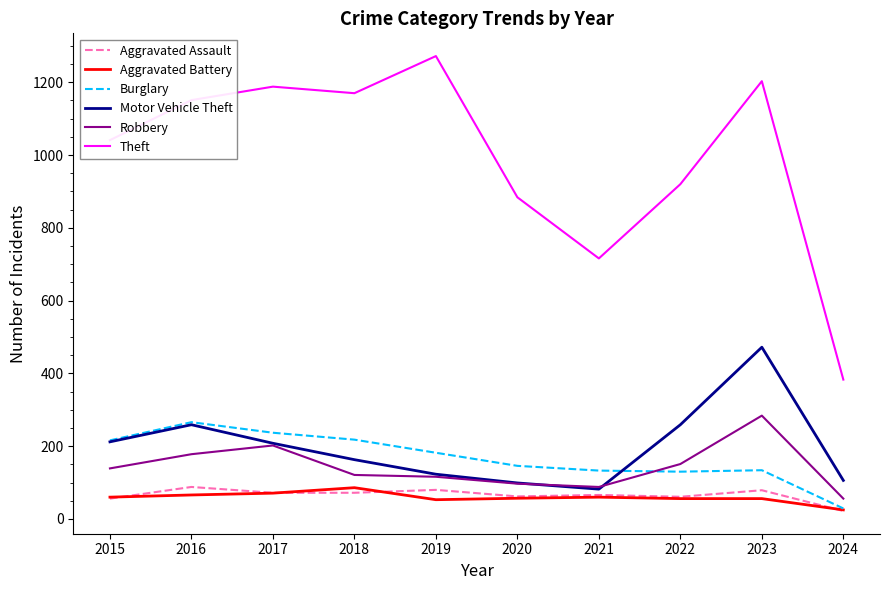

How many lines are shown in the chart?

6